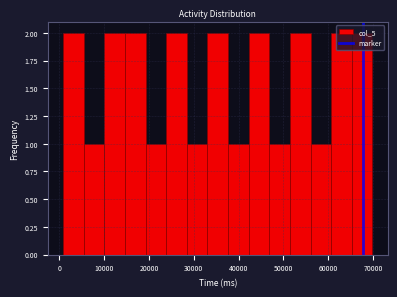

How tall is the bar that spans 10000 to 15000 on the x-axis? Neither the bar edges nor the heights are printed on the chart, so give them approximately, as read against the axes.

2